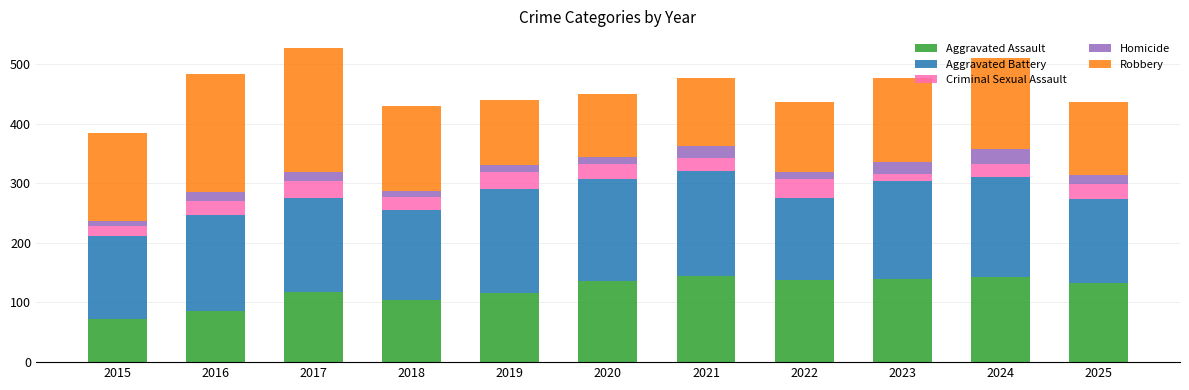

At which label does Aggravated Assault reach its minimum?

2015